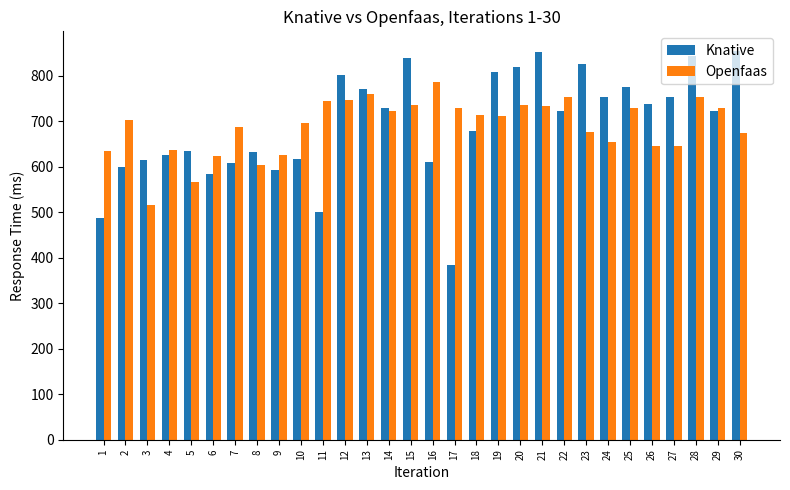

Which series has the widest spread of values?

Knative